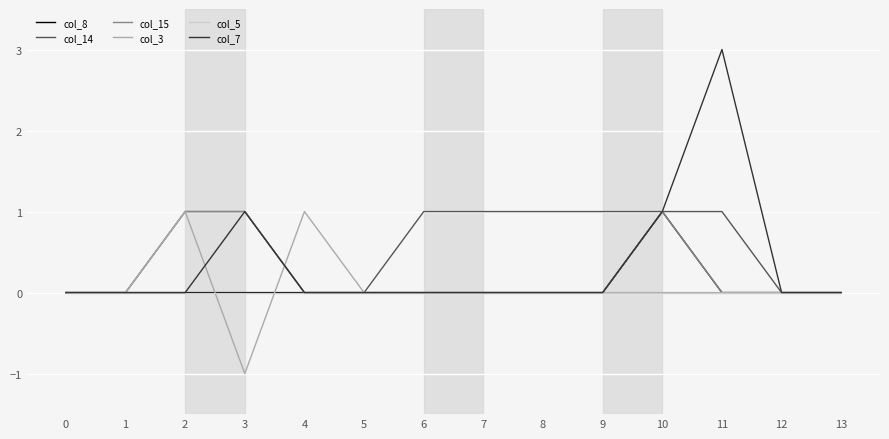

Which series has the largest total across all categories?

col_14